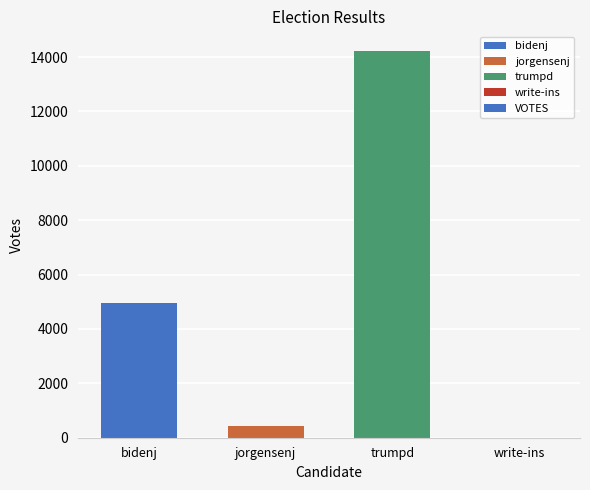

What is the sum of the values at trumpd and bidenj?

19203